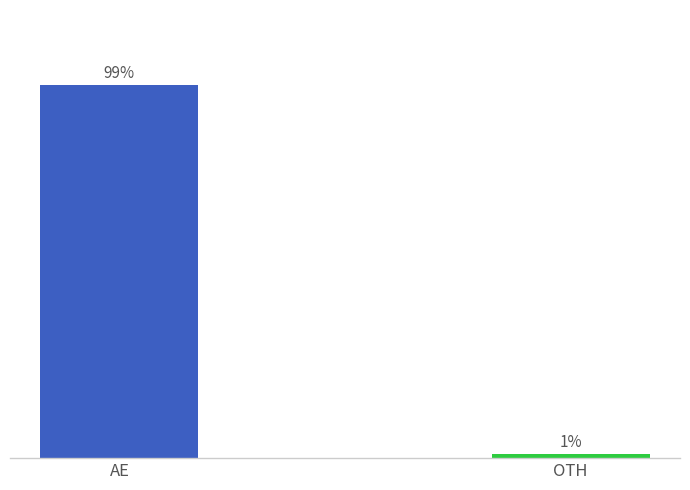

How many values are between 1 and 99?

2